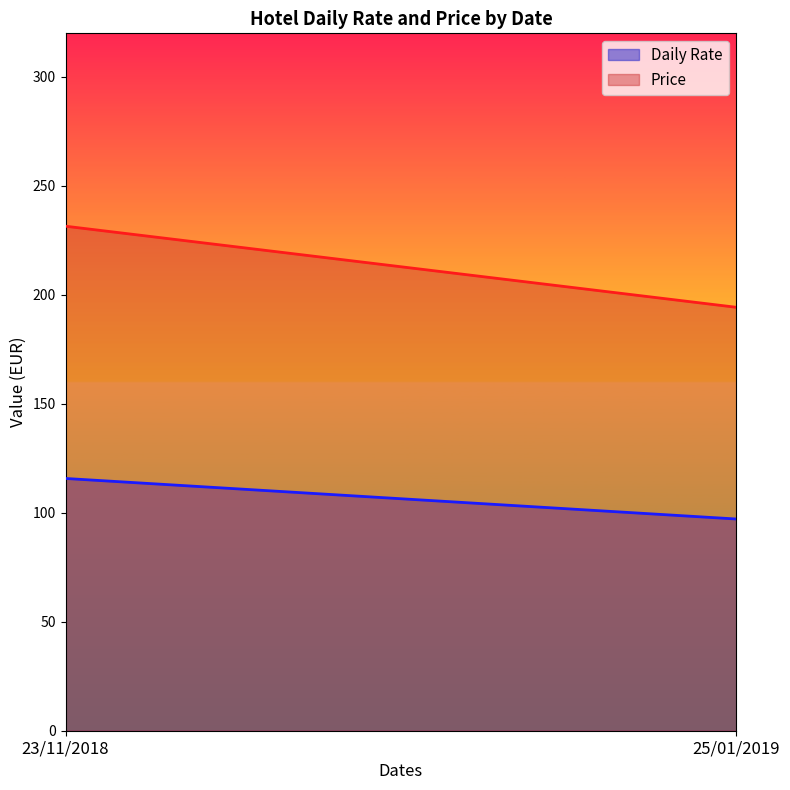

Does the chart have visible grid lines?

No